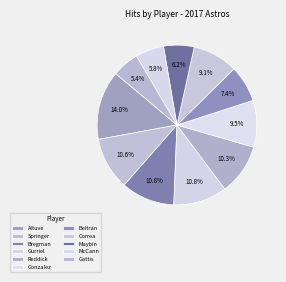

What is the change in value from Springer to McCann?

-71